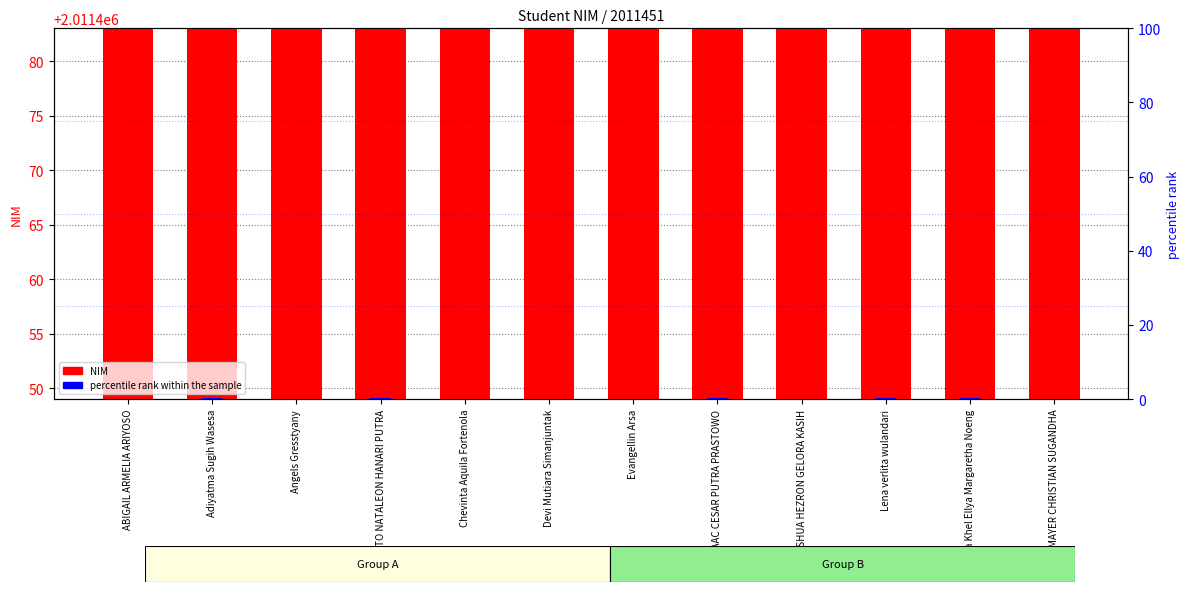

What is the sum of all percentile rank within the sample values?

0.6